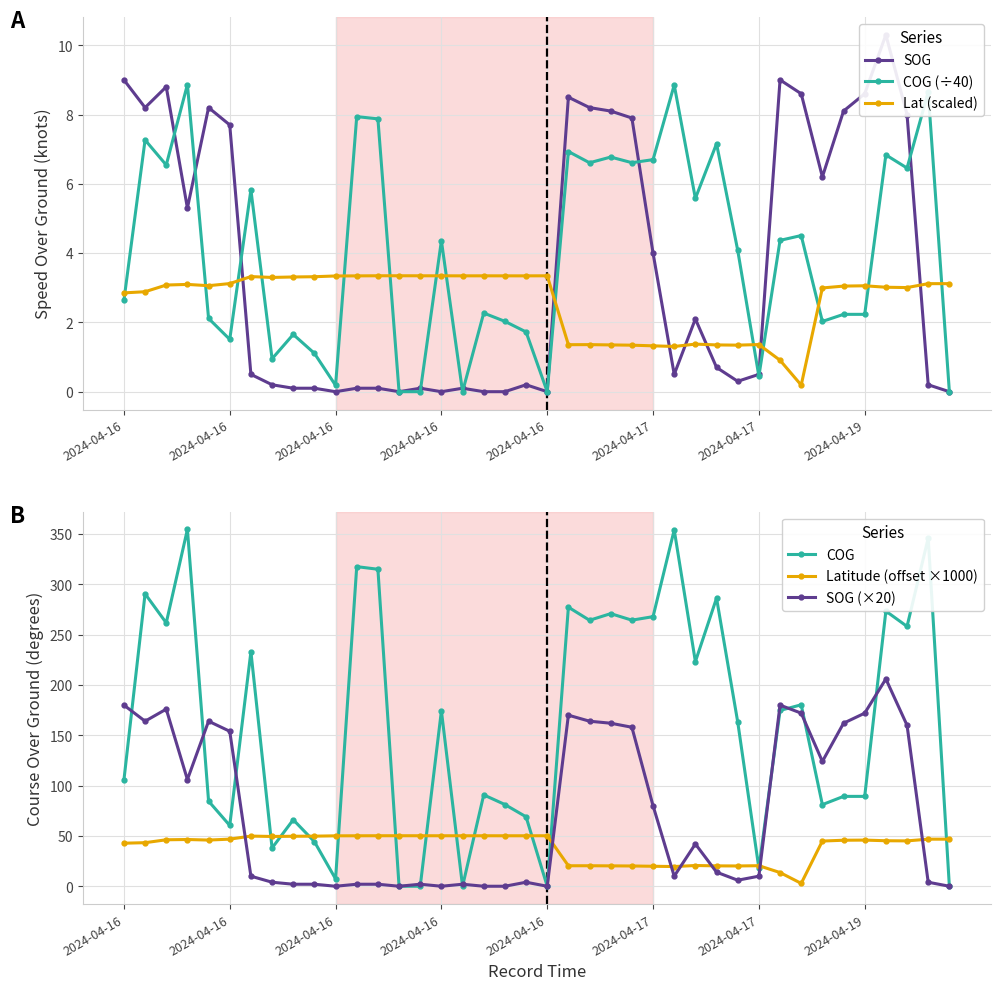

At which category is the sum across all series the highest?

36